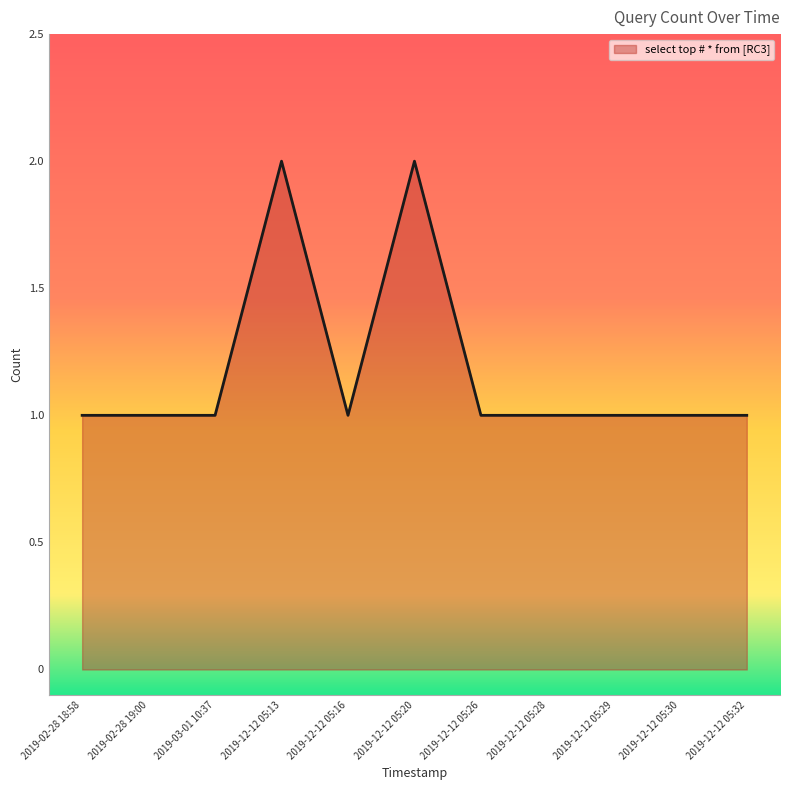

Does the chart have visible grid lines?

No